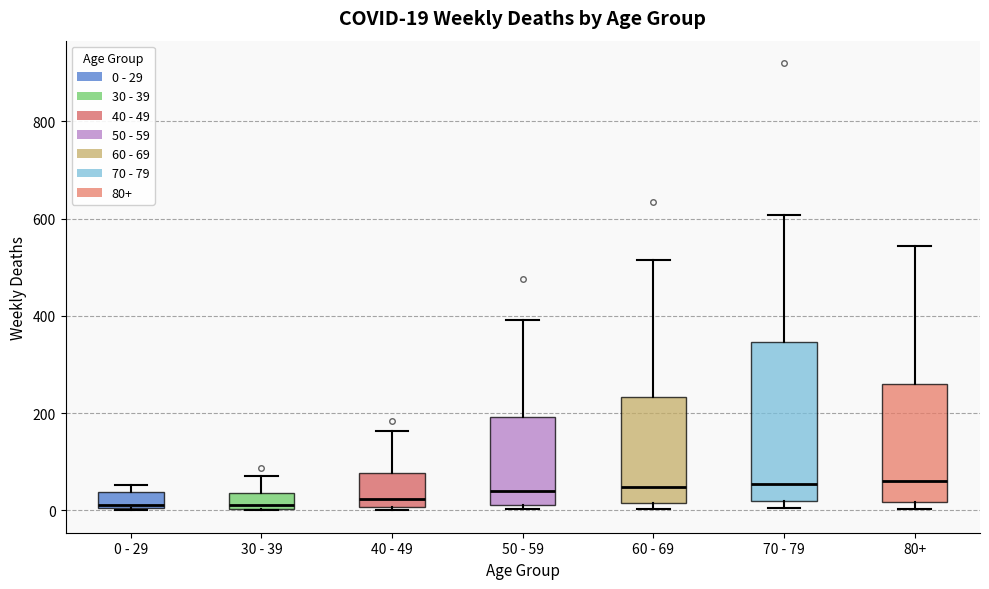

Which box is the tallest, from its lower edge to its upper edge?

70 - 79